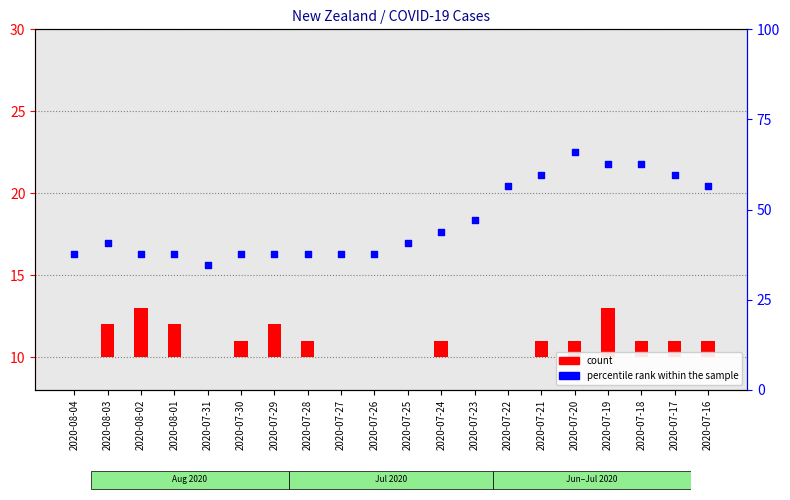

What are all the series names shown in the legend?

count, percentile rank within the sample